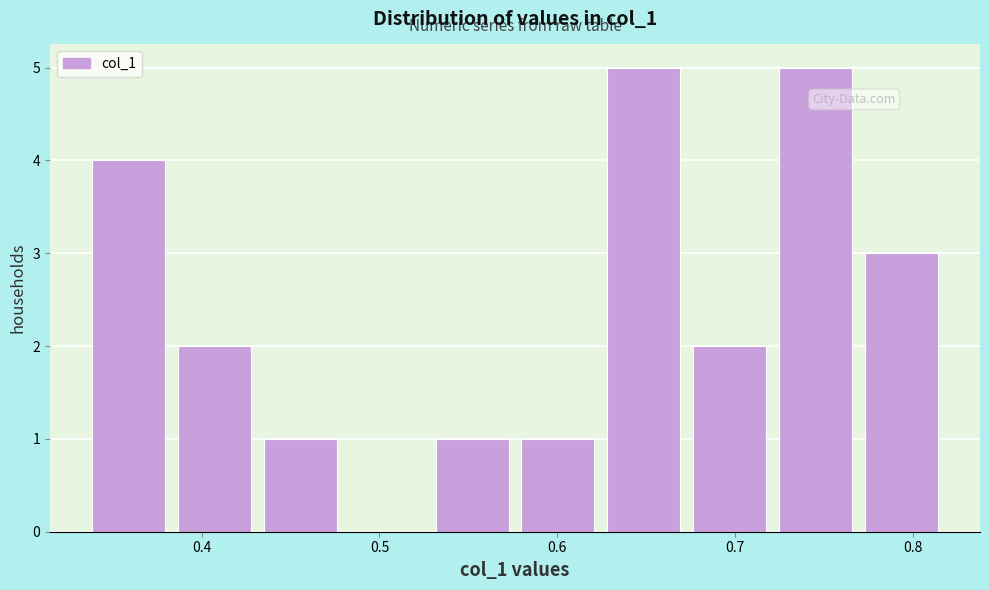

Reading left to right, transcribe this chart: for each bar, give the range it covers on the x-axis and its height. Neither the bar edges nor the heights are printed on the chart, so give them approximately, as read against the axes.

0.33 to 0.38: 4
0.38 to 0.43: 2
0.43 to 0.48: 1
0.48 to 0.53: 0
0.53 to 0.58: 1
0.58 to 0.62: 1
0.62 to 0.67: 5
0.67 to 0.72: 2
0.72 to 0.77: 5
0.77 to 0.82: 3